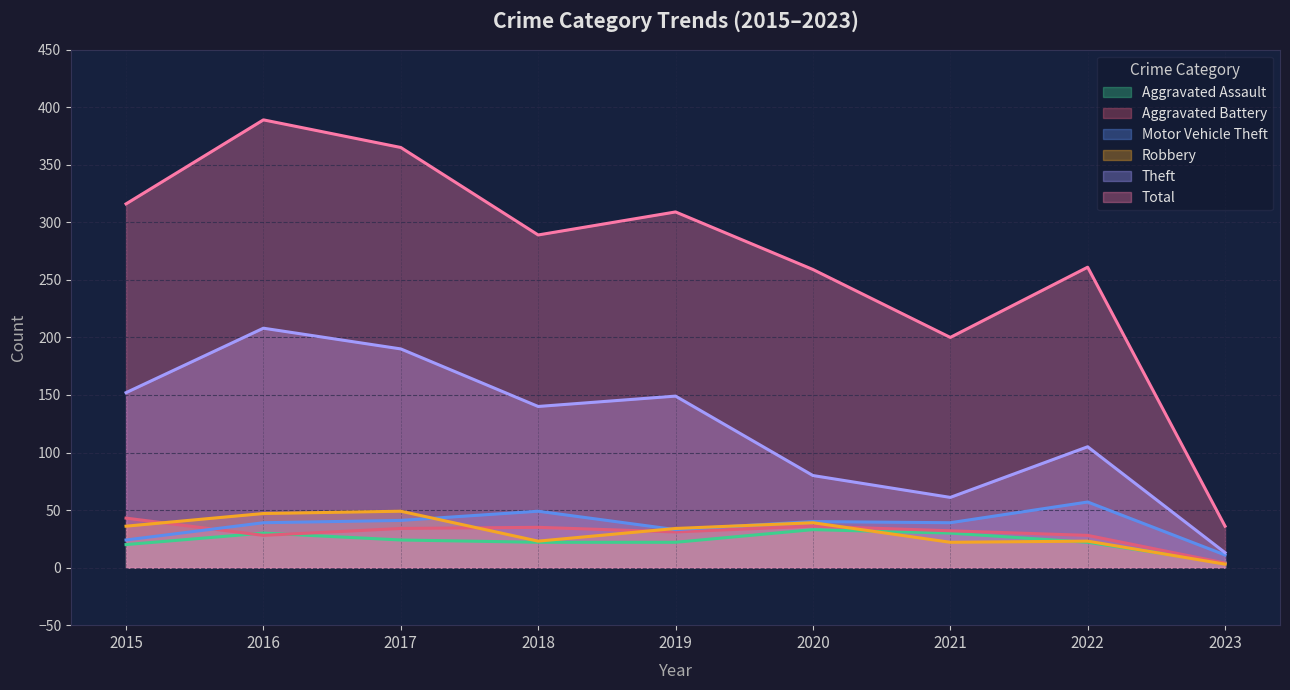

List the labels in order of Theft value, smallest first.

2023, 2021, 2020, 2022, 2018, 2019, 2015, 2017, 2016